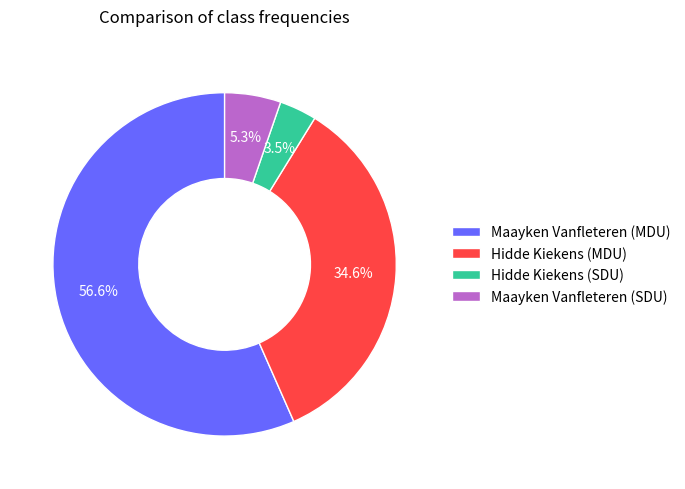

Which slice represents more than half of the pie?

Maayken Vanfleteren (MDU)